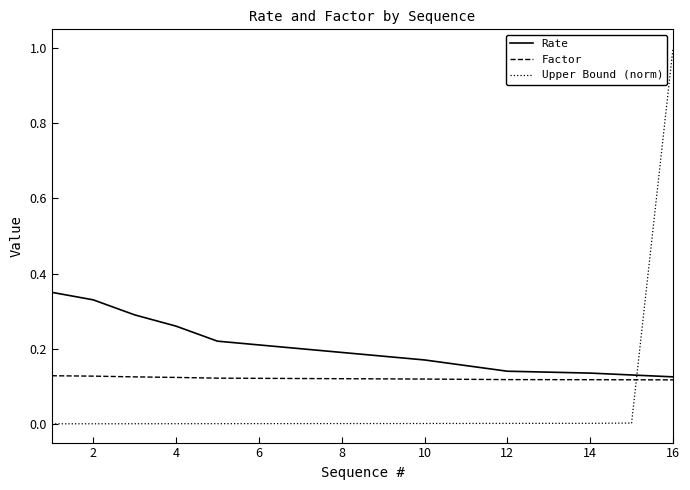

Which series has the largest range (max minus min)?

Upper Bound (norm)